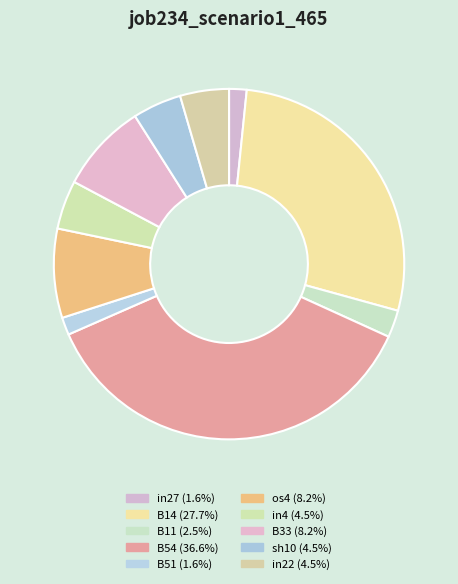

To the nearest percent, what percentage of the pie is B14?

28%